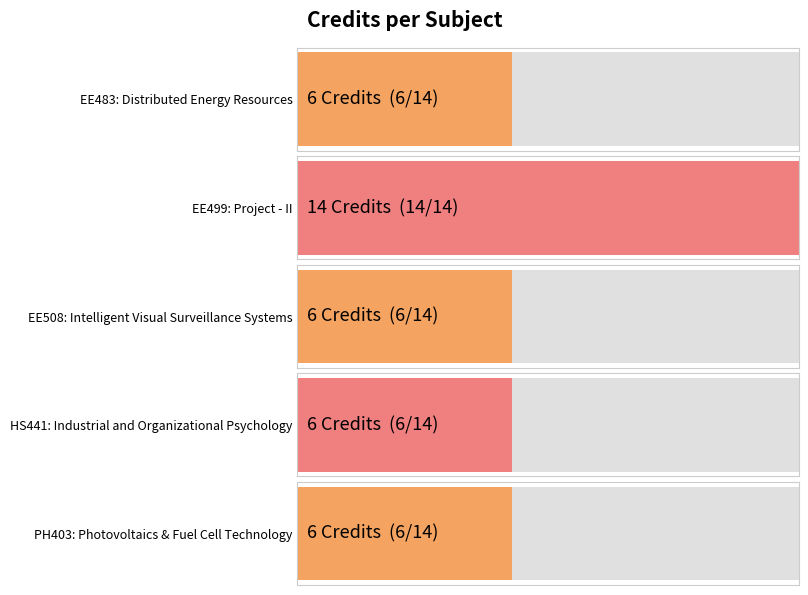

What is the value of the 3rd bar from the left?

6